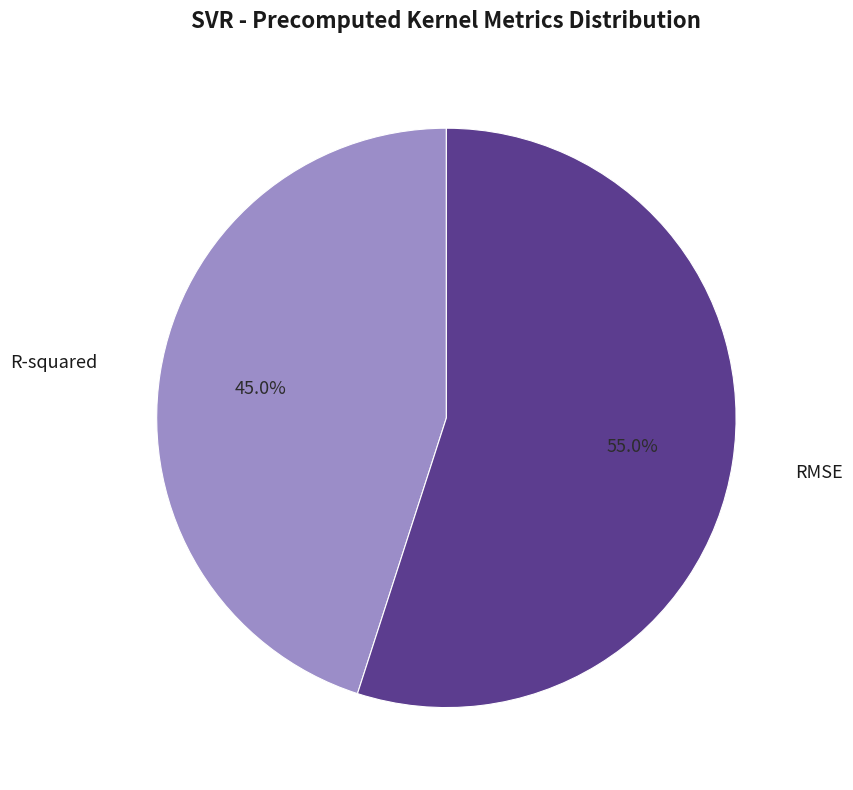

To the nearest percent, what is the difference between the R-squared and RMSE slice percentages?

10%